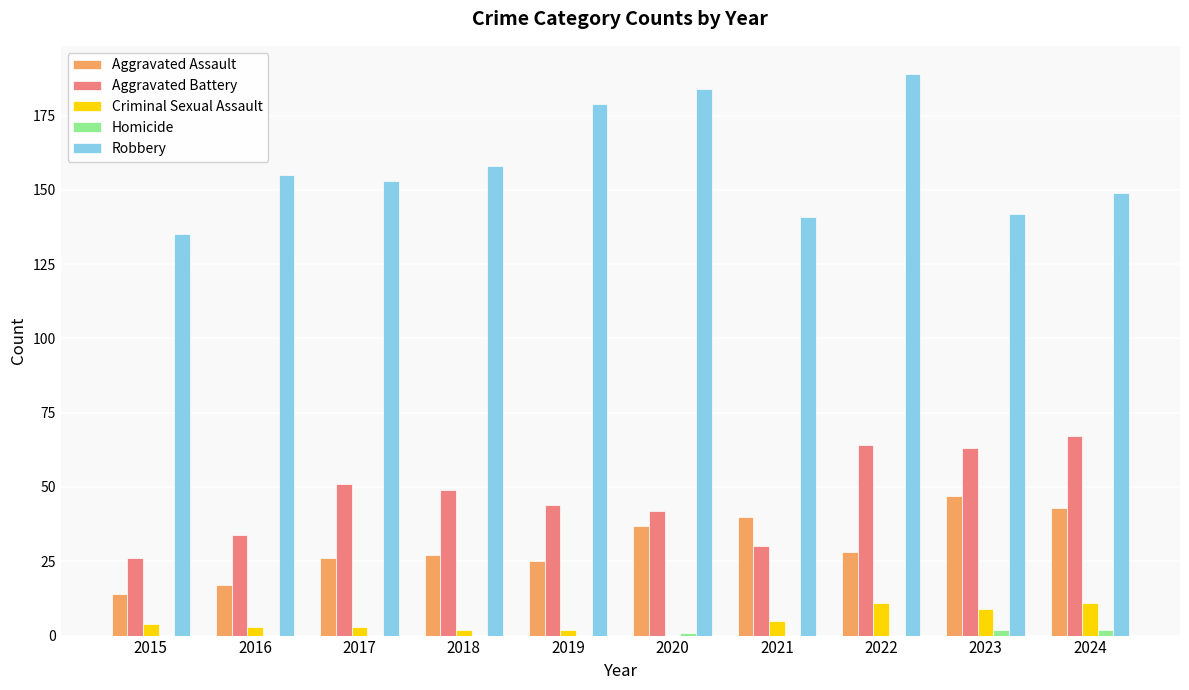

True or false: Aggravated Battery has a value of 15 at 2016.

False